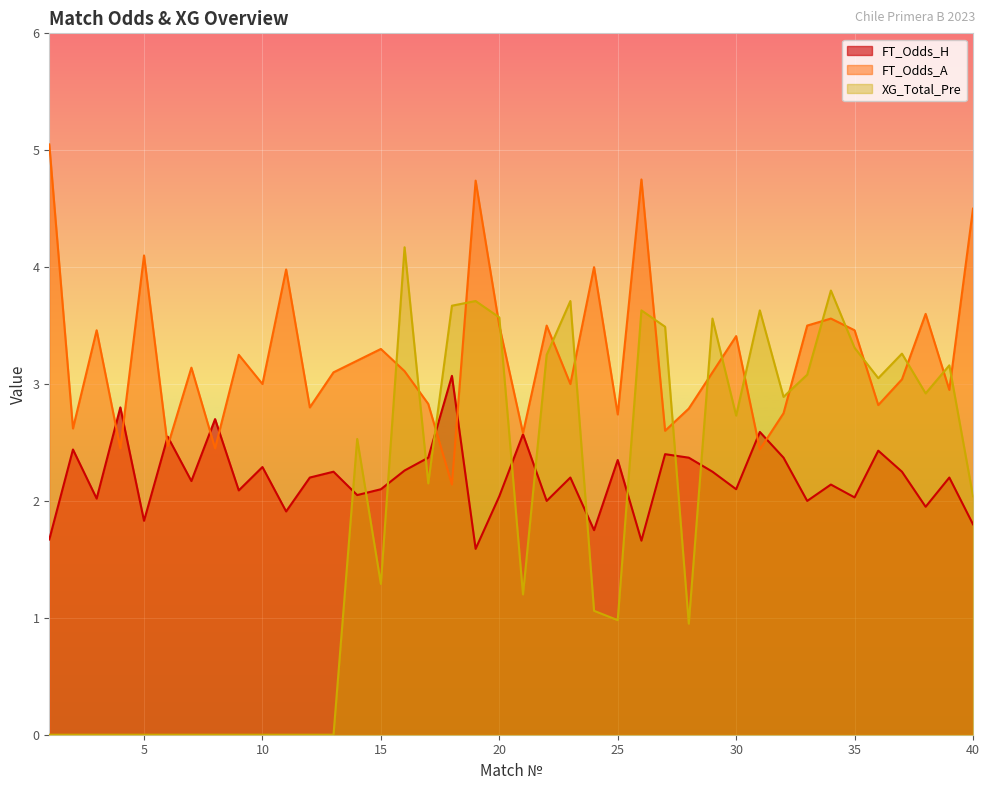

What is the value of the FT_Odds_H point at the 12th from the left?

2.2